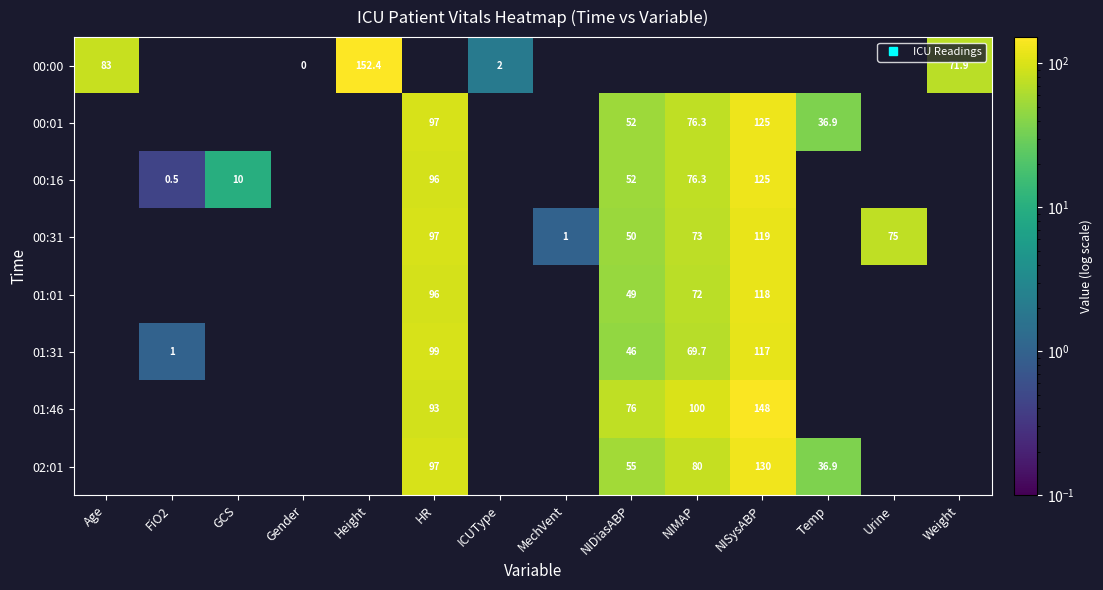

Count the number of data series in this chart.

8